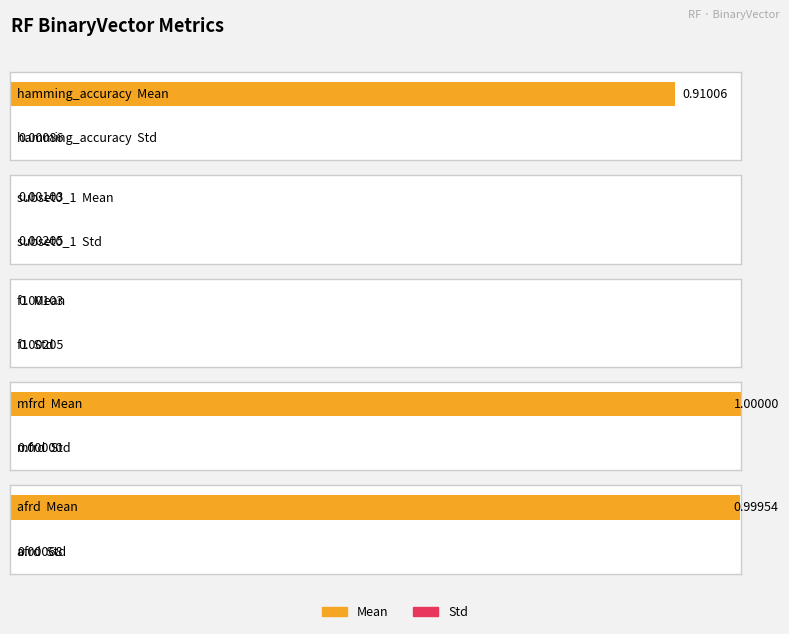

What are all the series names shown in the legend?

Mean, Std